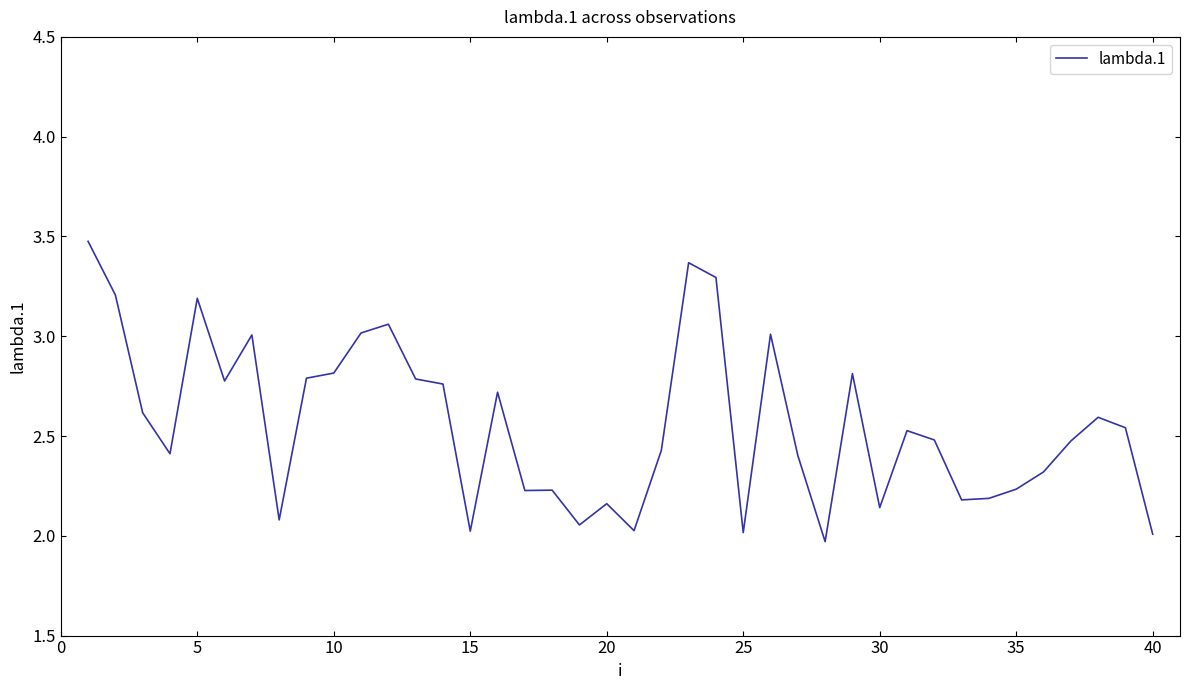

What is the difference between the maximum and minimum values?

1.5